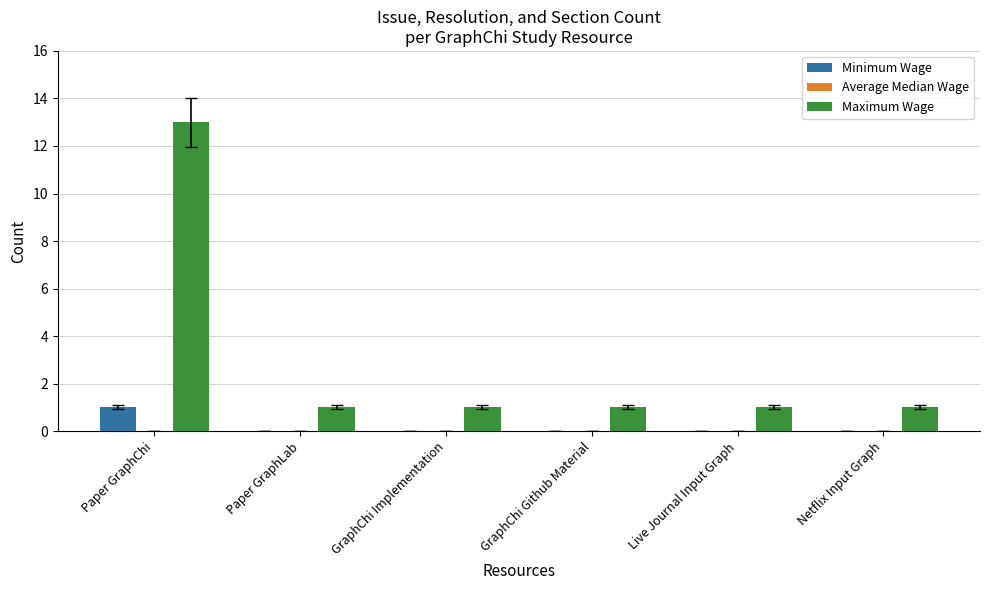

How many groups of bars are there?

6